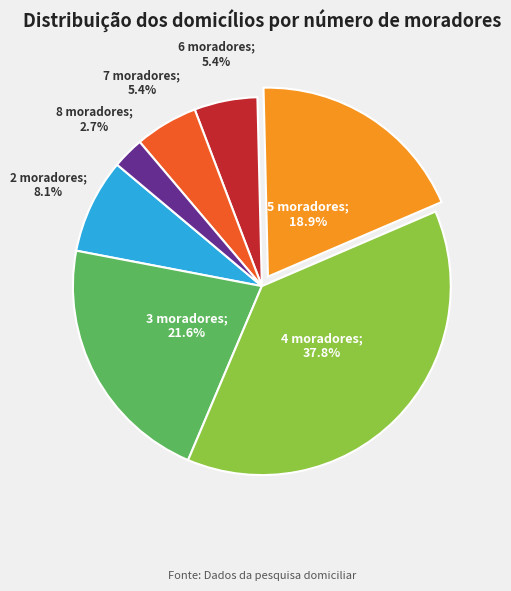

Is there any slice that represents more than half of the pie?

No